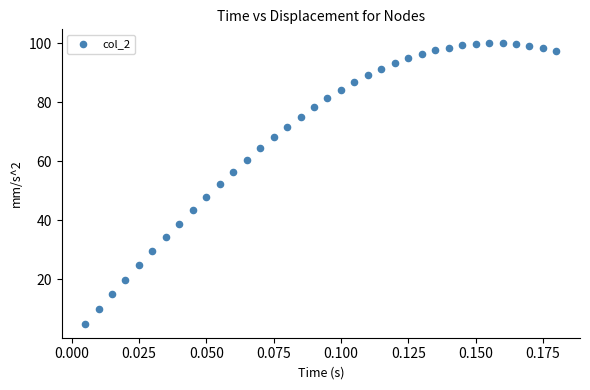

What is the range of Y values (max minus min)?

95.0